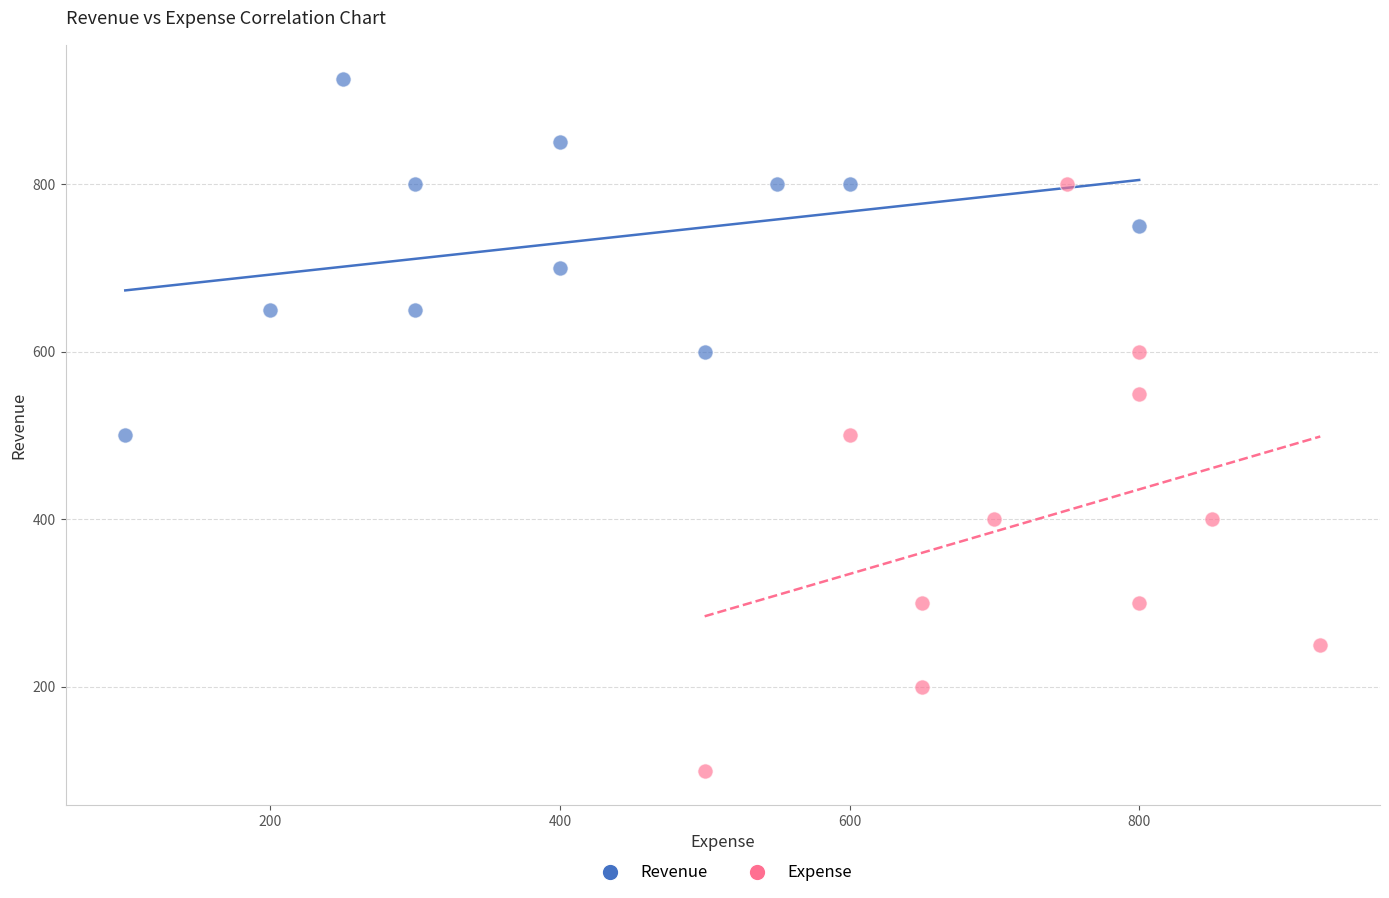

Which series contains the lowest Y value?

Expense